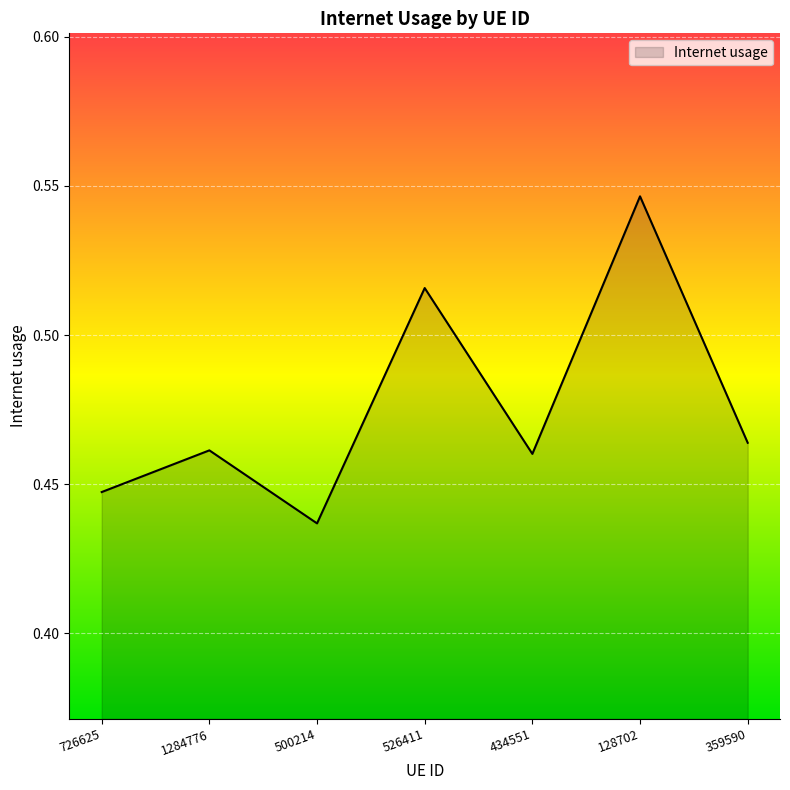

Which label corresponds to the largest value in the chart?

128702